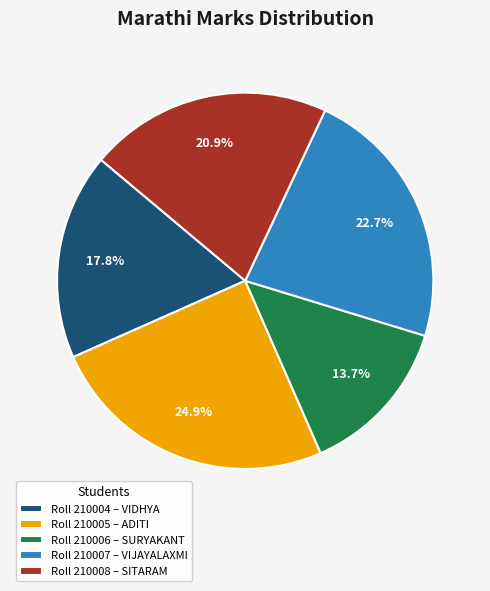

Is there a majority slice in this chart?

No